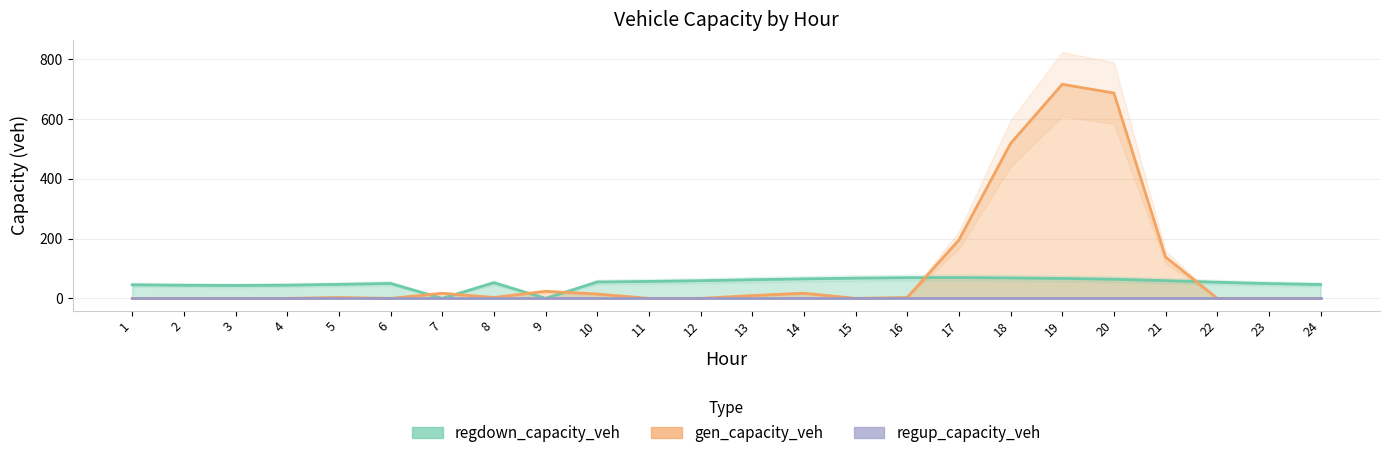

Where is the first local minimum for regdown_capacity_veh?

3